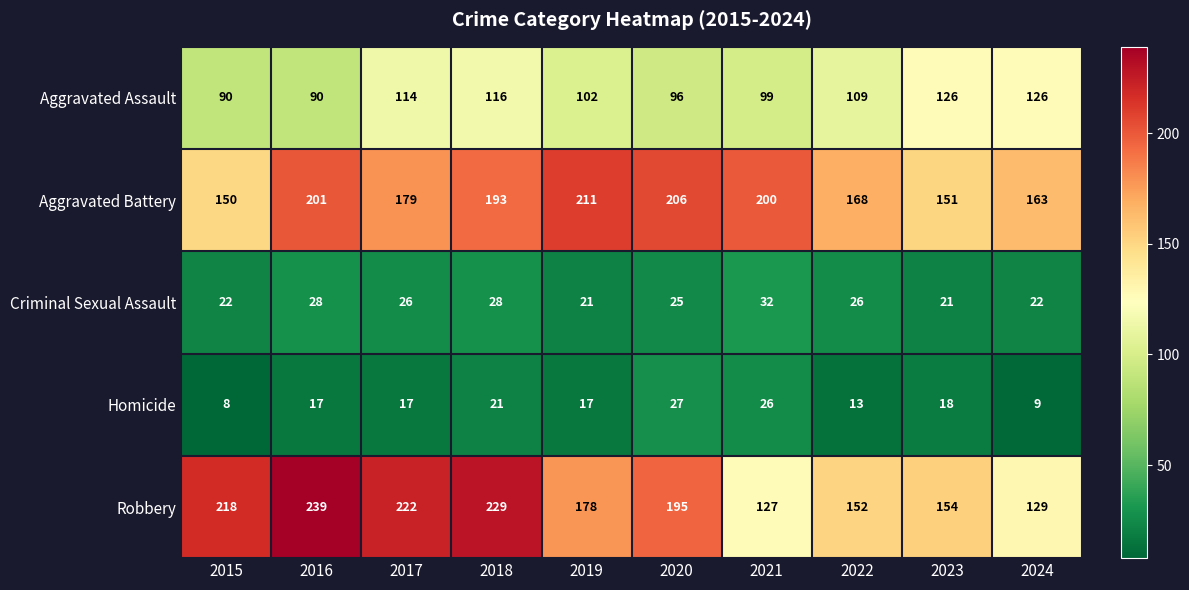

What is the difference between the maximum and minimum values in the Homicide series?

19